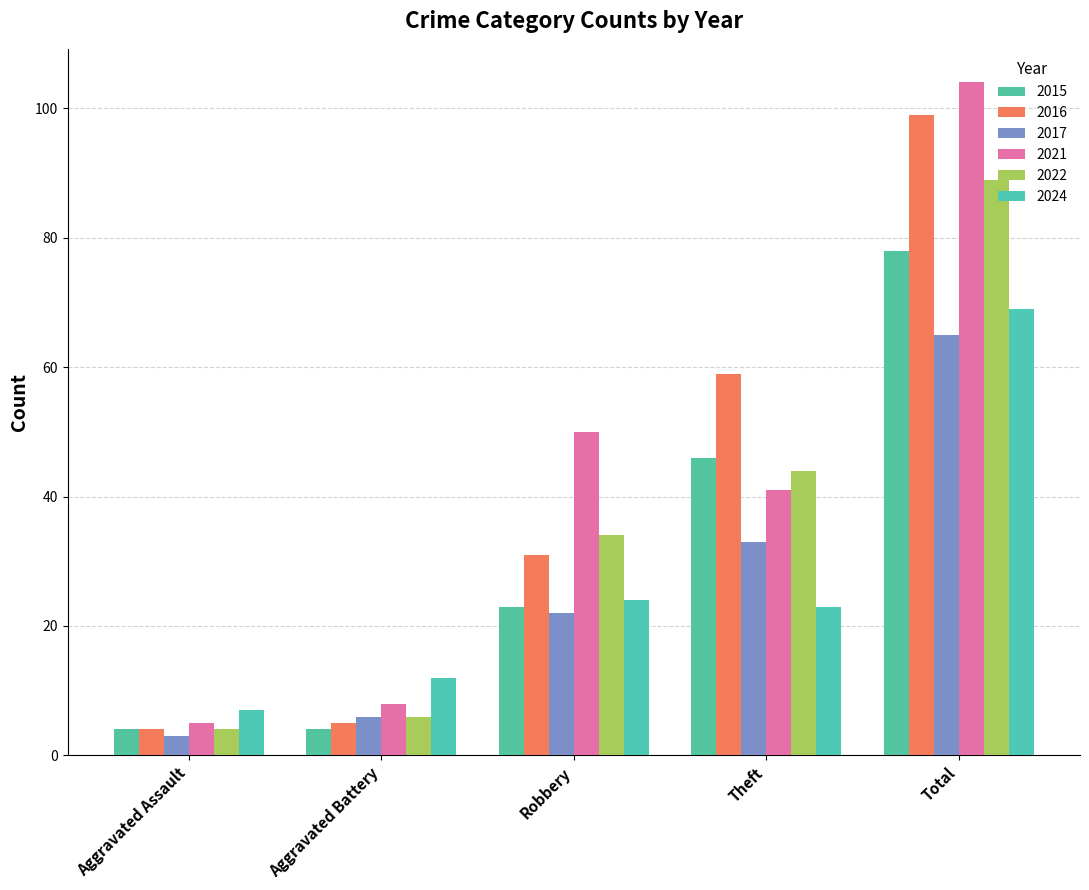

At which label is 2021 closest to 54?

Robbery